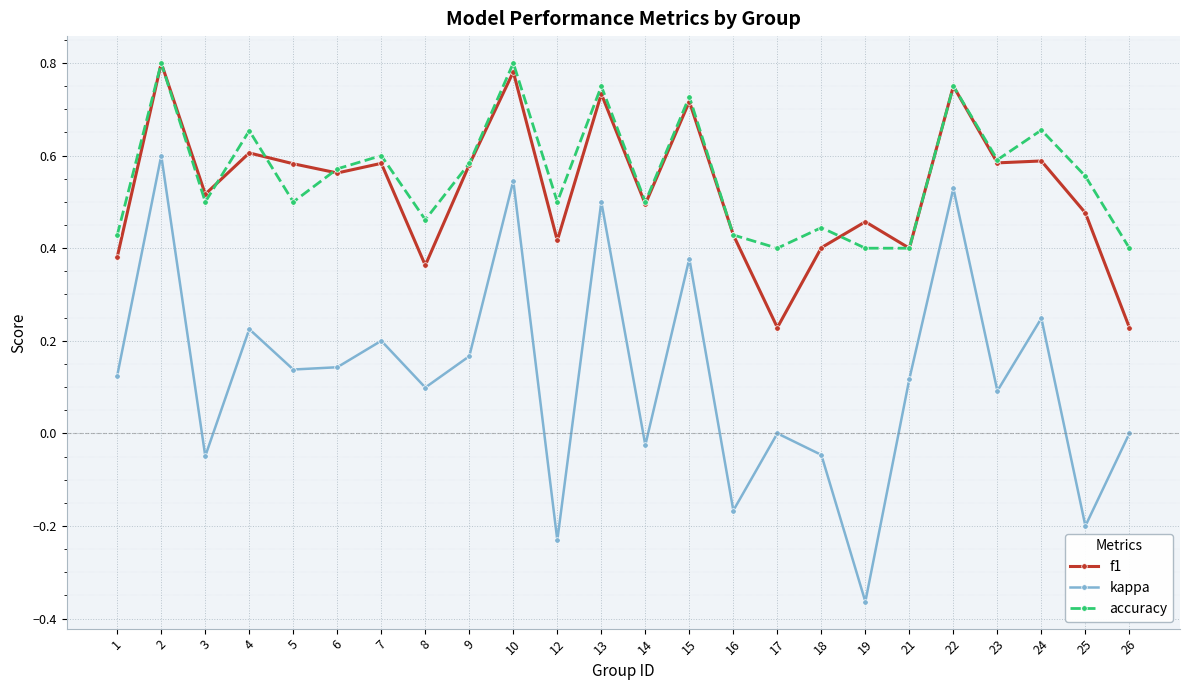

How many interior local valleys does the kappa series have?

9